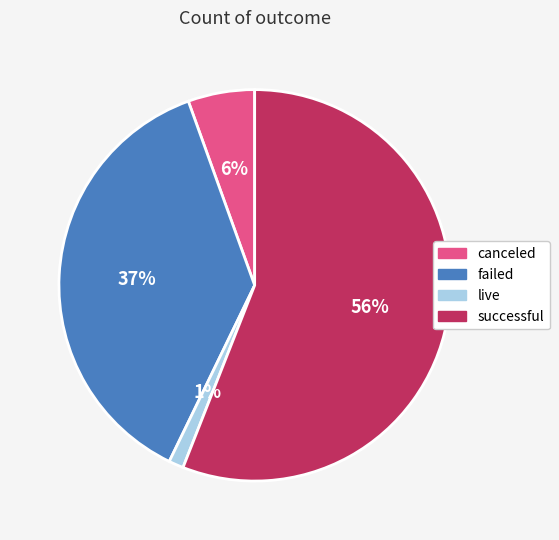

To the nearest percent, what portion does successful represent?

56%